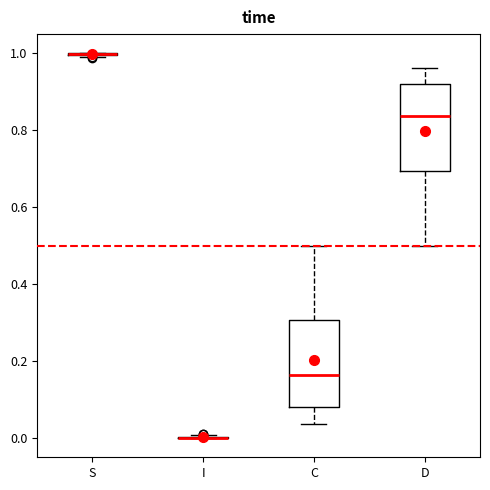

Reading left to right, transcribe this box plot: for each box, give where its median line is, the range the box spans, and where its two whiskers end, as read against the y-axis. The values are not printed on the chart, so give them approximately, as read against the axis.

S: box collapsed to a line at 1.00, whiskers 1.00 to 1.00
I: box collapsed to a line at 0.00, whiskers 0.00 to 0.00
C: median 0.16, box 0.08 to 0.30, whiskers 0.04 to 0.50
D: median 0.84, box 0.70 to 0.92, whiskers 0.50 to 0.96